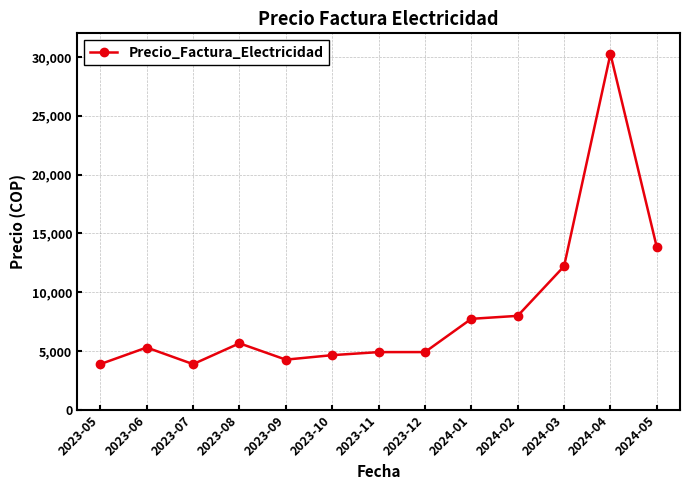

At which category does the data reach its first local valley?

2023-07